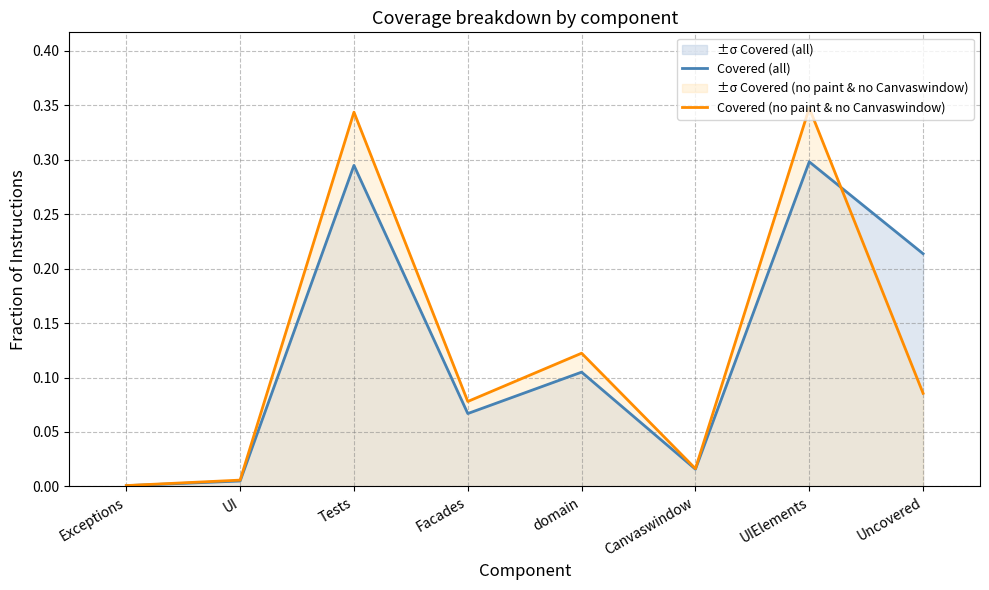

After their last crossing, which series has the higher values: Covered (all) or Covered (no paint & no Canvaswindow)?

Covered (all)